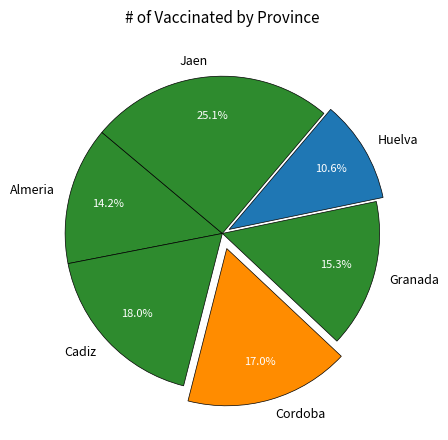

How many segments does this pie chart have?

6